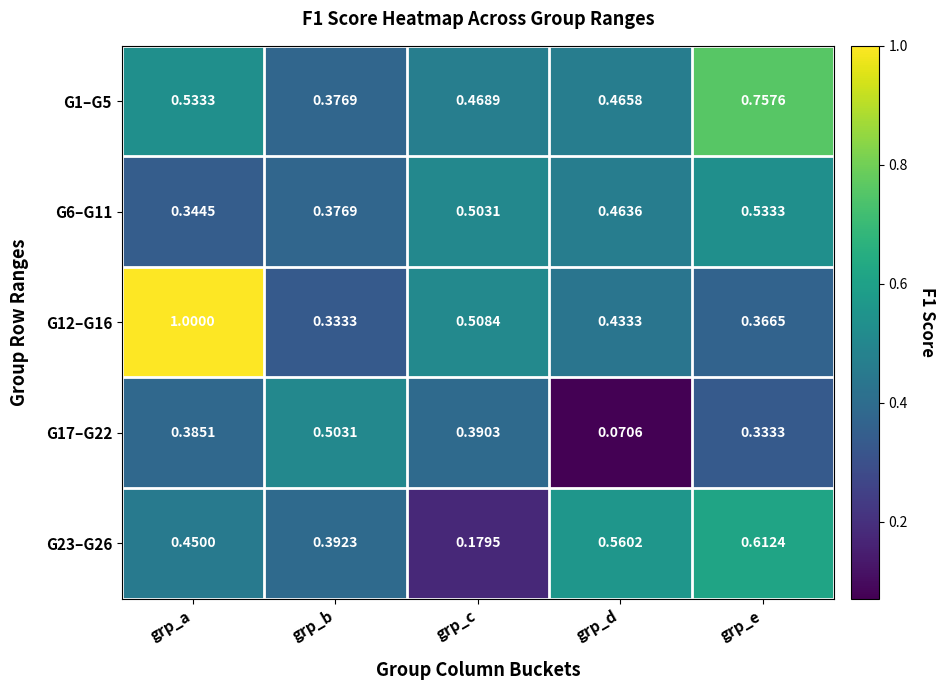

At which label does G12–G16 reach its minimum?

grp_b